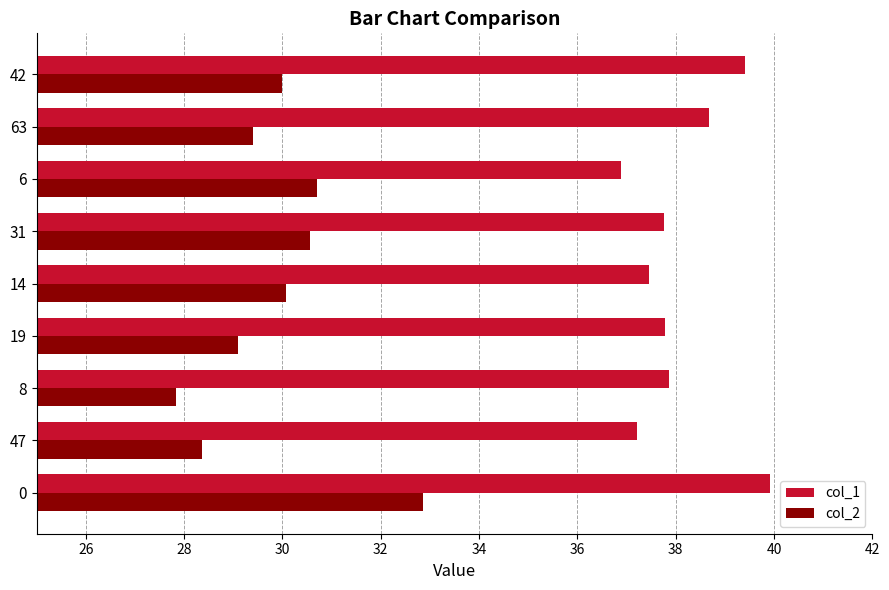

Is the value of col_1 at 19 greater than the value of col_2 at 42?

Yes